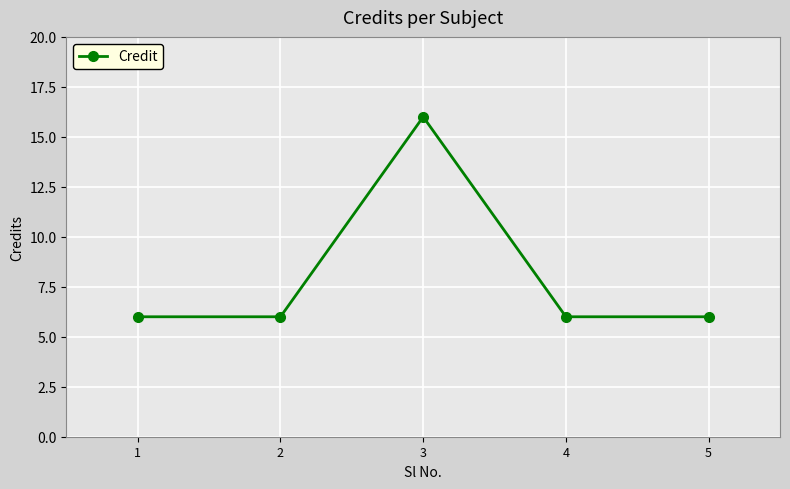

Reading left to right, transcribe all the data shown in this chart.

6	6	16	6	6